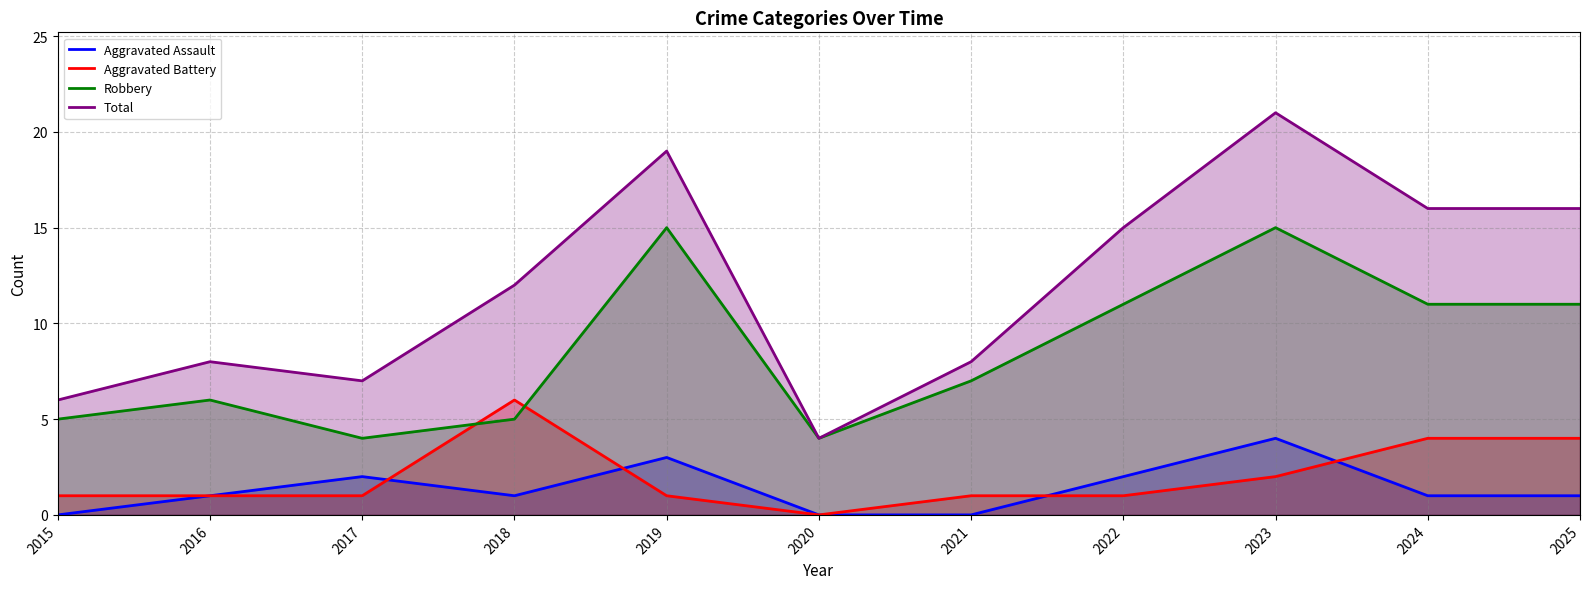

Is it true that Robbery equals 15 at 2019?

True